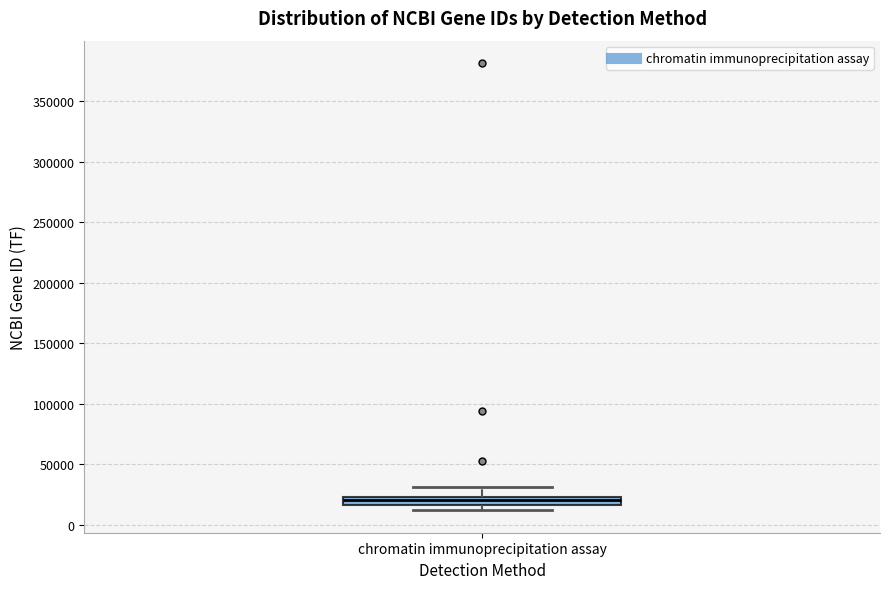

Where is the upper edge of the box for chromatin immunoprecipitation assay on the y-axis? The values are not printed on the chart, so give them approximately, as read against the axis.

25000